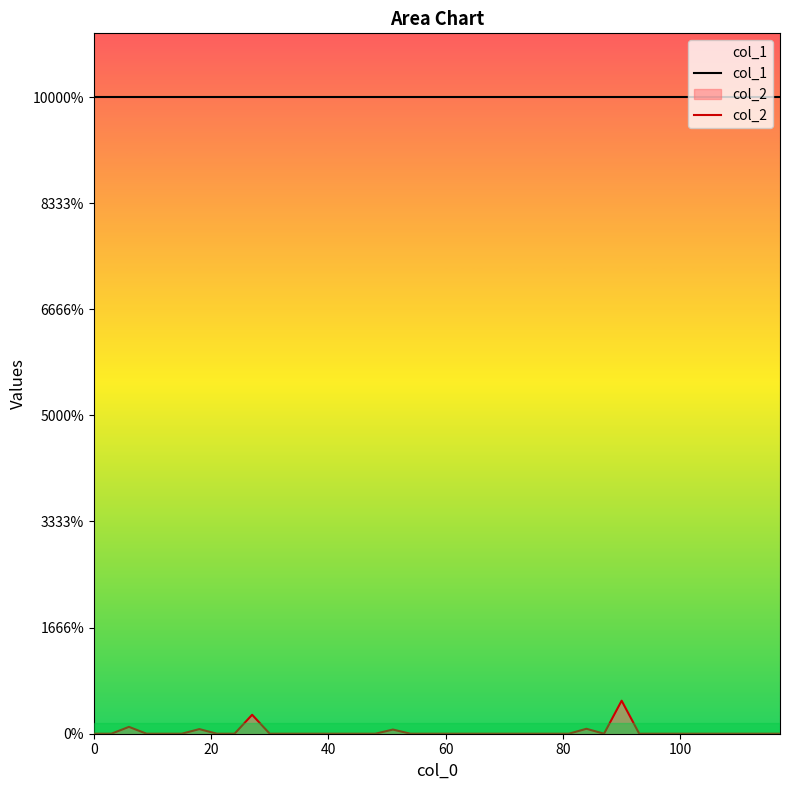

List the series in order of their overall mean, highest first.

col_1, col_2